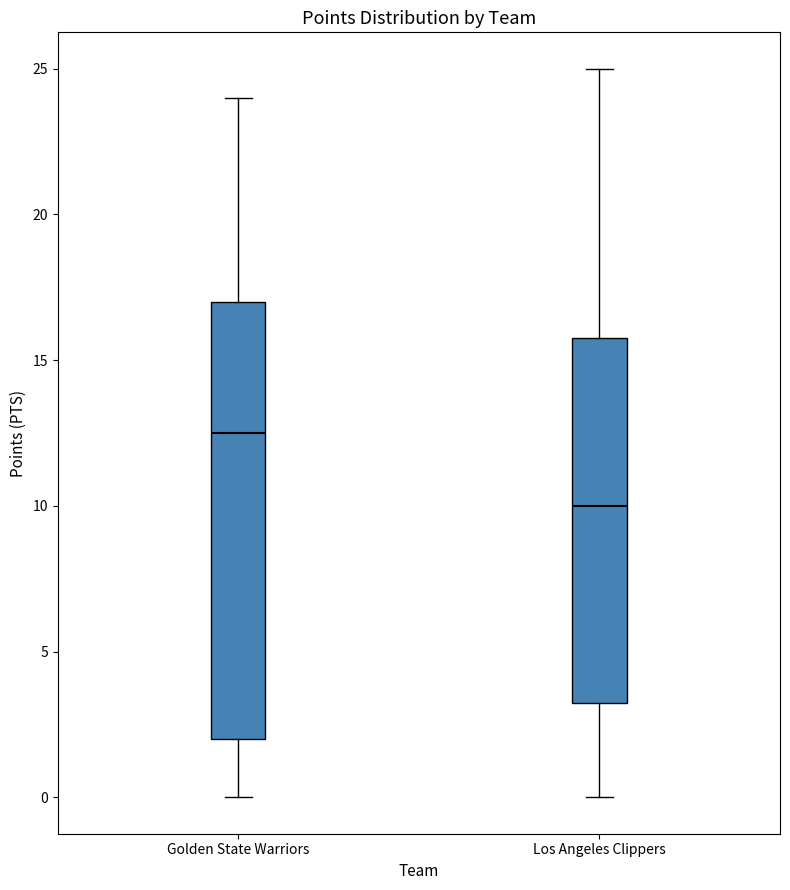

Which box's median line is the lowest?

Los Angeles Clippers